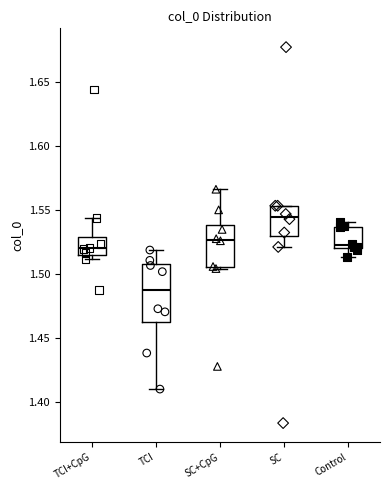

Reading left to right, transcribe this box plot: for each box, give where its median line is, the range the box spans, and where its two whiskers end, as read against the y-axis. The values are not printed on the chart, so give them approximately, as read against the axis.

TCI+CpG: median 1.520, box 1.515 to 1.530, whiskers 1.510 to 1.545
TCI: median 1.485, box 1.460 to 1.510, whiskers 1.410 to 1.520
SC+CpG: median 1.525, box 1.505 to 1.540, whiskers 1.505 to 1.565
SC: median 1.545, box 1.530 to 1.555, whiskers 1.520 to 1.555
Control: median 1.520 (just above the box's lower edge), box 1.520 to 1.535, whiskers 1.515 to 1.540